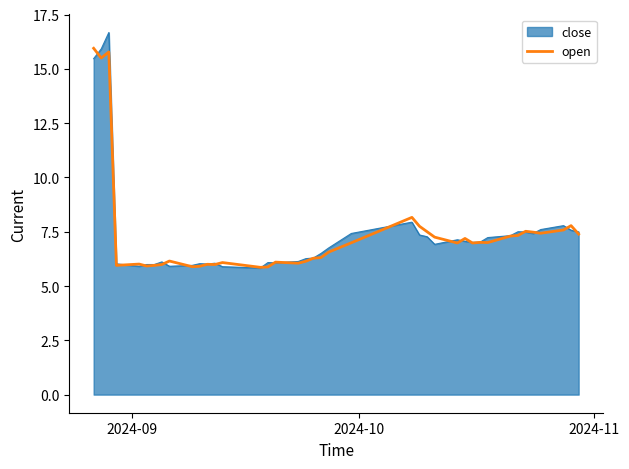

What is the maximum value for close?

16.7